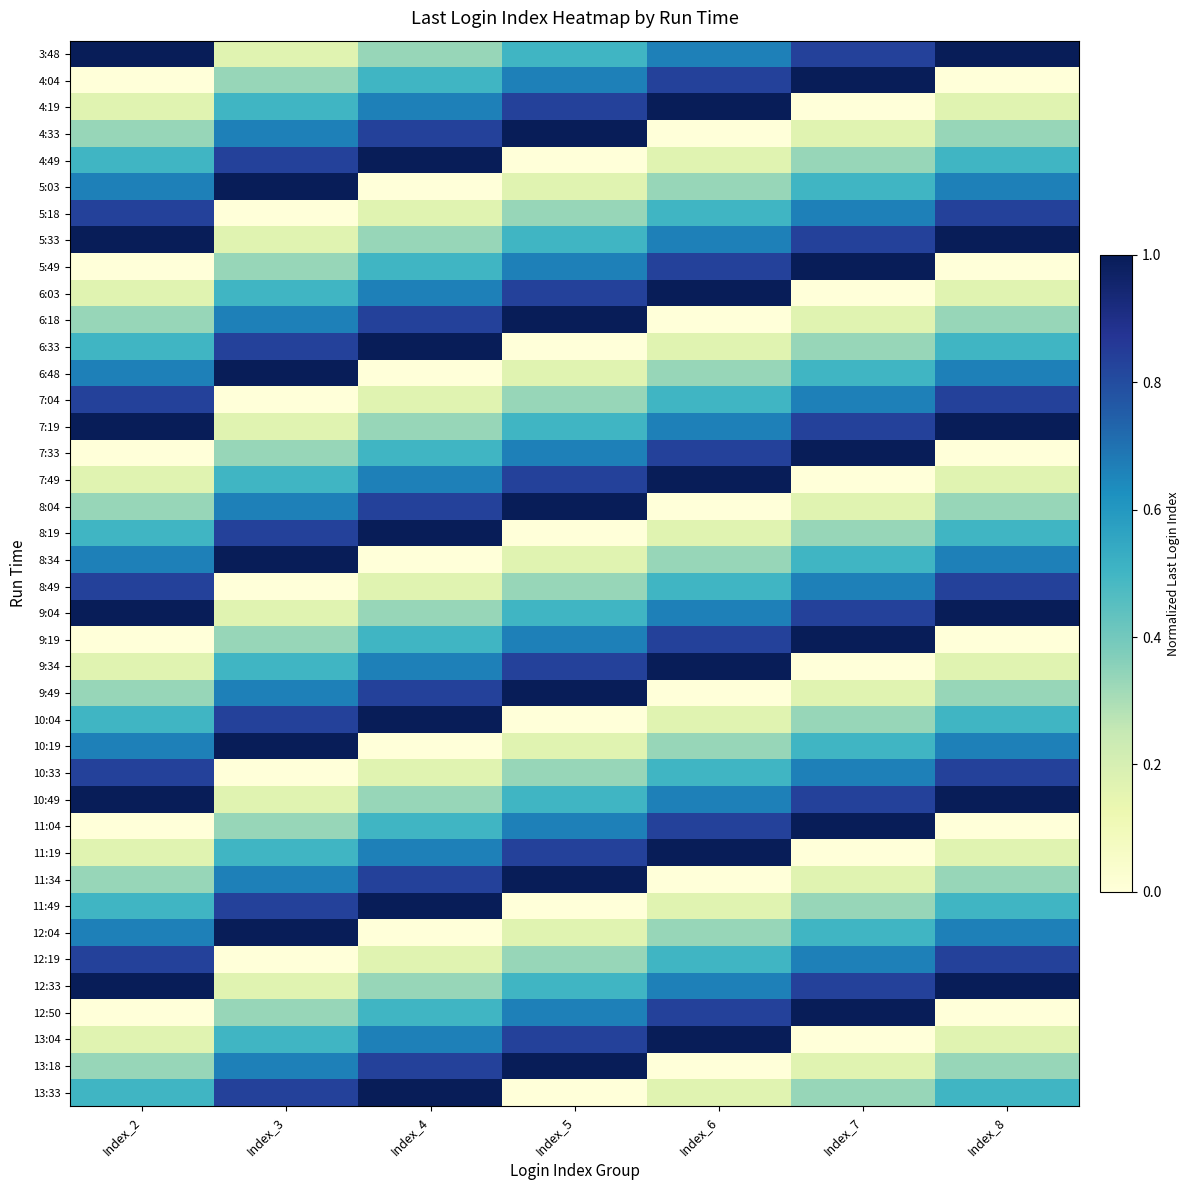

Reading right to left, list all the values displayed in this chart.

3:48: Index_8=1.0	Index_7=0.8	Index_6=0.7	Index_5=0.5	Index_4=0.3	Index_3=0.2	Index_2=1.0
4:04: Index_8=0.0	Index_7=1.0	Index_6=0.8	Index_5=0.7	Index_4=0.5	Index_3=0.3	Index_2=0.0
4:19: Index_8=0.2	Index_7=0.0	Index_6=1.0	Index_5=0.8	Index_4=0.7	Index_3=0.5	Index_2=0.2
4:33: Index_8=0.3	Index_7=0.2	Index_6=0.0	Index_5=1.0	Index_4=0.8	Index_3=0.7	Index_2=0.3
4:49: Index_8=0.5	Index_7=0.3	Index_6=0.2	Index_5=0.0	Index_4=1.0	Index_3=0.8	Index_2=0.5
5:03: Index_8=0.7	Index_7=0.5	Index_6=0.3	Index_5=0.2	Index_4=0.0	Index_3=1.0	Index_2=0.7
5:18: Index_8=0.8	Index_7=0.7	Index_6=0.5	Index_5=0.3	Index_4=0.2	Index_3=0.0	Index_2=0.8
5:33: Index_8=1.0	Index_7=0.8	Index_6=0.7	Index_5=0.5	Index_4=0.3	Index_3=0.2	Index_2=1.0
5:49: Index_8=0.0	Index_7=1.0	Index_6=0.8	Index_5=0.7	Index_4=0.5	Index_3=0.3	Index_2=0.0
6:03: Index_8=0.2	Index_7=0.0	Index_6=1.0	Index_5=0.8	Index_4=0.7	Index_3=0.5	Index_2=0.2
6:18: Index_8=0.3	Index_7=0.2	Index_6=0.0	Index_5=1.0	Index_4=0.8	Index_3=0.7	Index_2=0.3
6:33: Index_8=0.5	Index_7=0.3	Index_6=0.2	Index_5=0.0	Index_4=1.0	Index_3=0.8	Index_2=0.5
6:48: Index_8=0.7	Index_7=0.5	Index_6=0.3	Index_5=0.2	Index_4=0.0	Index_3=1.0	Index_2=0.7
7:04: Index_8=0.8	Index_7=0.7	Index_6=0.5	Index_5=0.3	Index_4=0.2	Index_3=0.0	Index_2=0.8
7:19: Index_8=1.0	Index_7=0.8	Index_6=0.7	Index_5=0.5	Index_4=0.3	Index_3=0.2	Index_2=1.0
7:33: Index_8=0.0	Index_7=1.0	Index_6=0.8	Index_5=0.7	Index_4=0.5	Index_3=0.3	Index_2=0.0
7:49: Index_8=0.2	Index_7=0.0	Index_6=1.0	Index_5=0.8	Index_4=0.7	Index_3=0.5	Index_2=0.2
8:04: Index_8=0.3	Index_7=0.2	Index_6=0.0	Index_5=1.0	Index_4=0.8	Index_3=0.7	Index_2=0.3
8:19: Index_8=0.5	Index_7=0.3	Index_6=0.2	Index_5=0.0	Index_4=1.0	Index_3=0.8	Index_2=0.5
8:34: Index_8=0.7	Index_7=0.5	Index_6=0.3	Index_5=0.2	Index_4=0.0	Index_3=1.0	Index_2=0.7
8:49: Index_8=0.8	Index_7=0.7	Index_6=0.5	Index_5=0.3	Index_4=0.2	Index_3=0.0	Index_2=0.8
9:04: Index_8=1.0	Index_7=0.8	Index_6=0.7	Index_5=0.5	Index_4=0.3	Index_3=0.2	Index_2=1.0
9:19: Index_8=0.0	Index_7=1.0	Index_6=0.8	Index_5=0.7	Index_4=0.5	Index_3=0.3	Index_2=0.0
9:34: Index_8=0.2	Index_7=0.0	Index_6=1.0	Index_5=0.8	Index_4=0.7	Index_3=0.5	Index_2=0.2
9:49: Index_8=0.3	Index_7=0.2	Index_6=0.0	Index_5=1.0	Index_4=0.8	Index_3=0.7	Index_2=0.3
10:04: Index_8=0.5	Index_7=0.3	Index_6=0.2	Index_5=0.0	Index_4=1.0	Index_3=0.8	Index_2=0.5
10:19: Index_8=0.7	Index_7=0.5	Index_6=0.3	Index_5=0.2	Index_4=0.0	Index_3=1.0	Index_2=0.7
10:33: Index_8=0.8	Index_7=0.7	Index_6=0.5	Index_5=0.3	Index_4=0.2	Index_3=0.0	Index_2=0.8
10:49: Index_8=1.0	Index_7=0.8	Index_6=0.7	Index_5=0.5	Index_4=0.3	Index_3=0.2	Index_2=1.0
11:04: Index_8=0.0	Index_7=1.0	Index_6=0.8	Index_5=0.7	Index_4=0.5	Index_3=0.3	Index_2=0.0
11:19: Index_8=0.2	Index_7=0.0	Index_6=1.0	Index_5=0.8	Index_4=0.7	Index_3=0.5	Index_2=0.2
11:34: Index_8=0.3	Index_7=0.2	Index_6=0.0	Index_5=1.0	Index_4=0.8	Index_3=0.7	Index_2=0.3
11:49: Index_8=0.5	Index_7=0.3	Index_6=0.2	Index_5=0.0	Index_4=1.0	Index_3=0.8	Index_2=0.5
12:04: Index_8=0.7	Index_7=0.5	Index_6=0.3	Index_5=0.2	Index_4=0.0	Index_3=1.0	Index_2=0.7
12:19: Index_8=0.8	Index_7=0.7	Index_6=0.5	Index_5=0.3	Index_4=0.2	Index_3=0.0	Index_2=0.8
12:33: Index_8=1.0	Index_7=0.8	Index_6=0.7	Index_5=0.5	Index_4=0.3	Index_3=0.2	Index_2=1.0
12:50: Index_8=0.0	Index_7=1.0	Index_6=0.8	Index_5=0.7	Index_4=0.5	Index_3=0.3	Index_2=0.0
13:04: Index_8=0.2	Index_7=0.0	Index_6=1.0	Index_5=0.8	Index_4=0.7	Index_3=0.5	Index_2=0.2
13:18: Index_8=0.3	Index_7=0.2	Index_6=0.0	Index_5=1.0	Index_4=0.8	Index_3=0.7	Index_2=0.3
13:33: Index_8=0.5	Index_7=0.3	Index_6=0.2	Index_5=0.0	Index_4=1.0	Index_3=0.8	Index_2=0.5